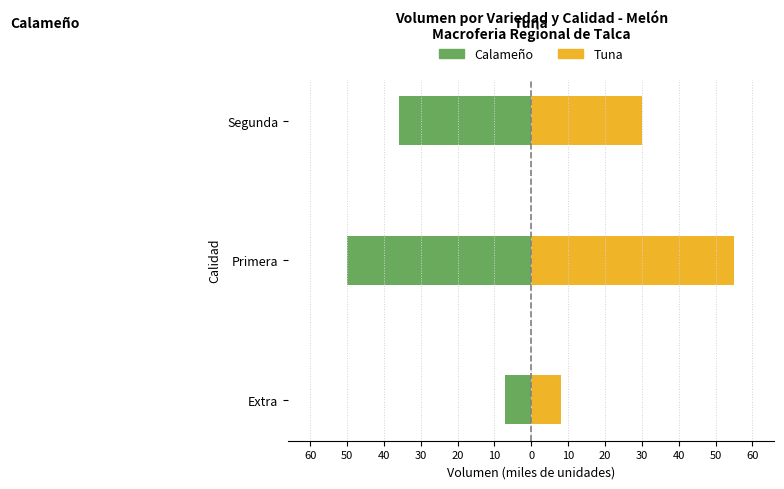

At how many categories does at least one series exceed -21?

3